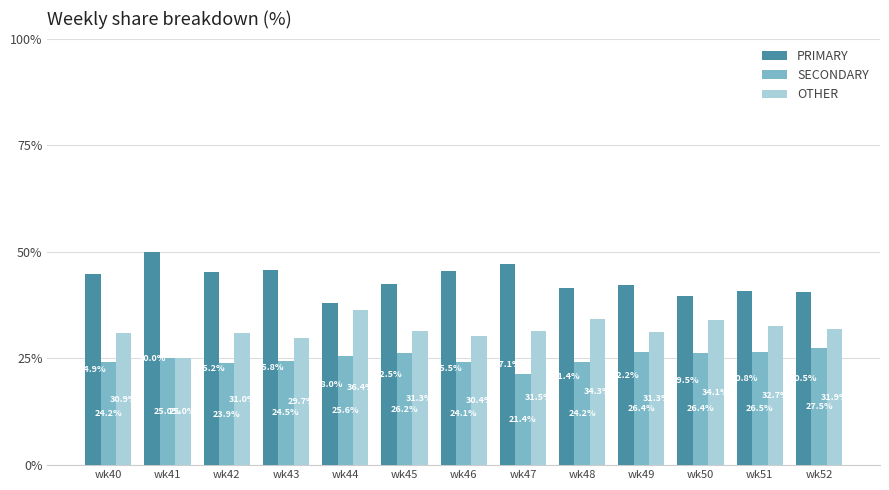

The value of OTHER at wk45 is 31.3. True or false?

True